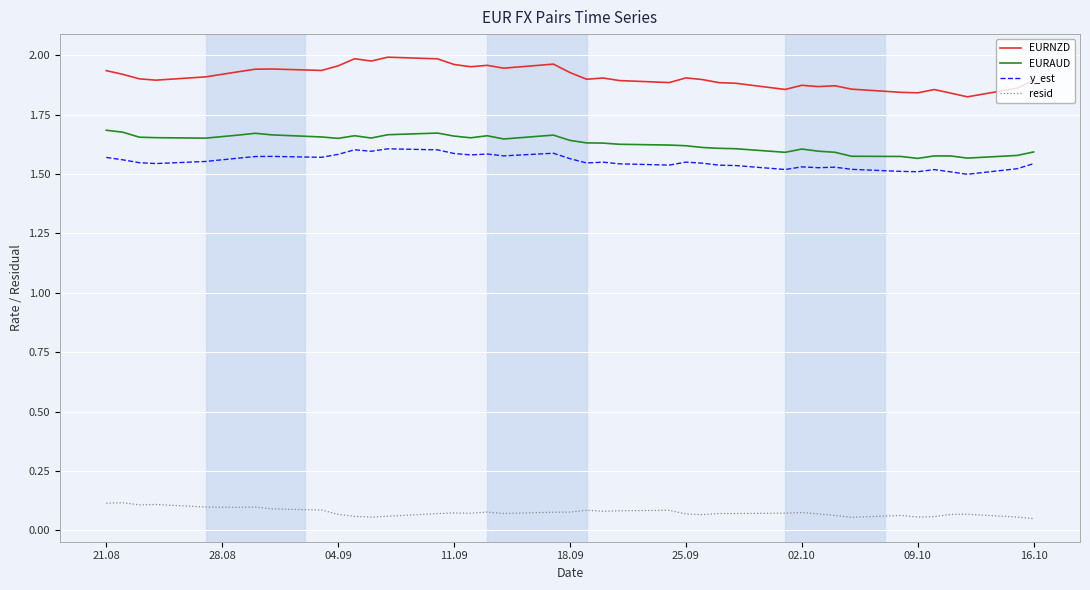

Which series has the widest spread of values?

EURNZD